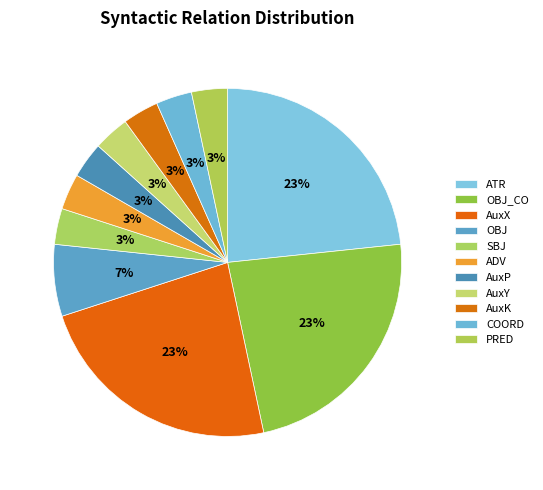

What is the ratio of the value at AuxP to the value at AuxY?

1.0